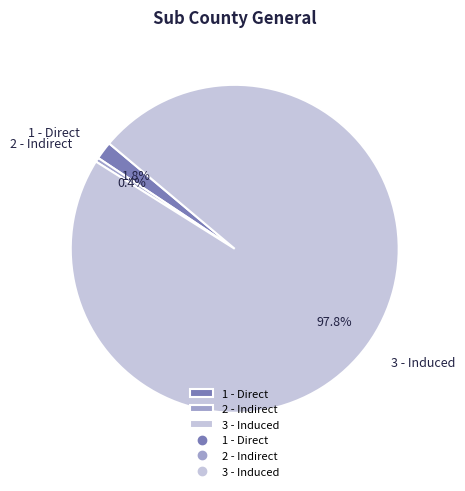

Rank the categories by value from highest to lowest.

3 - Induced, 1 - Direct, 2 - Indirect